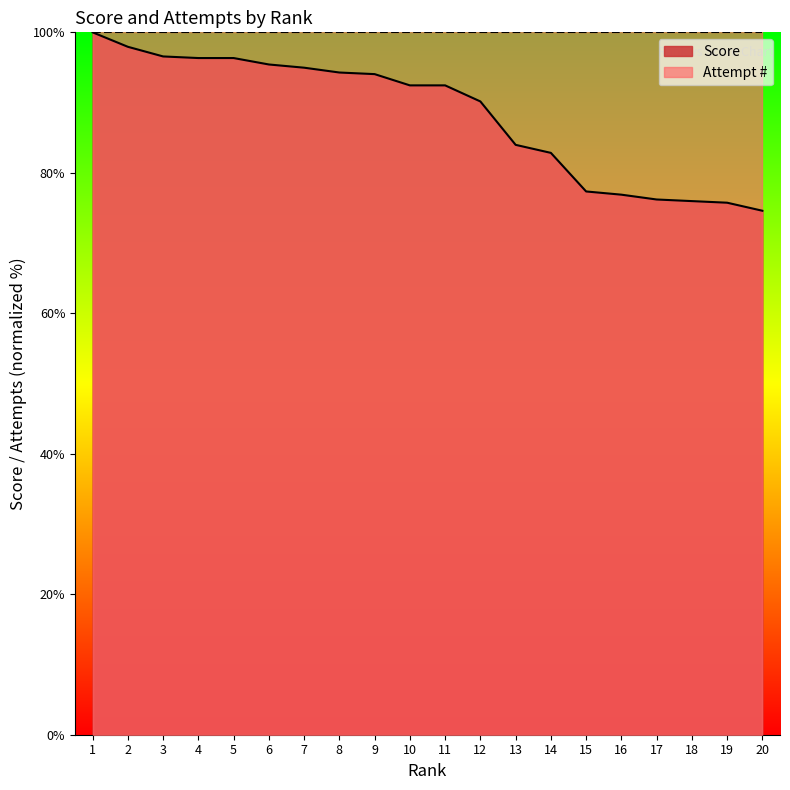

Reading right to left, what are all the values shown in this chart?

20=74.6	19=75.7	18=76.0	17=76.2	16=76.9	15=77.3	14=82.8	13=84.0	12=90.2	11=92.4	10=92.4	9=94.1	8=94.3	7=95.0	6=95.4	5=96.3	4=96.3	3=96.6	2=97.9	1=100.0